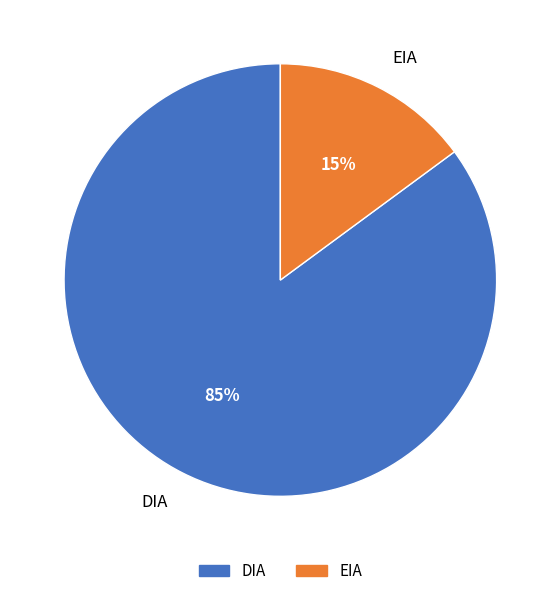

The DIA slice represents 85% of the pie. True or false?

True